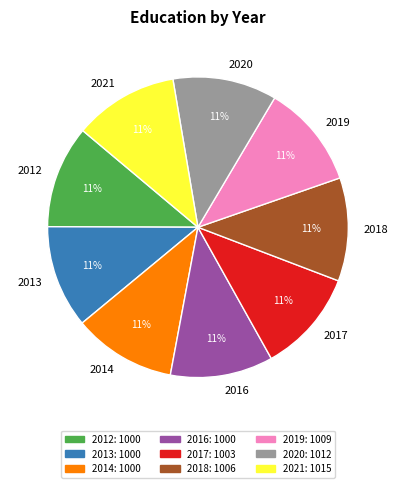

Count the number of slices in the pie.

9